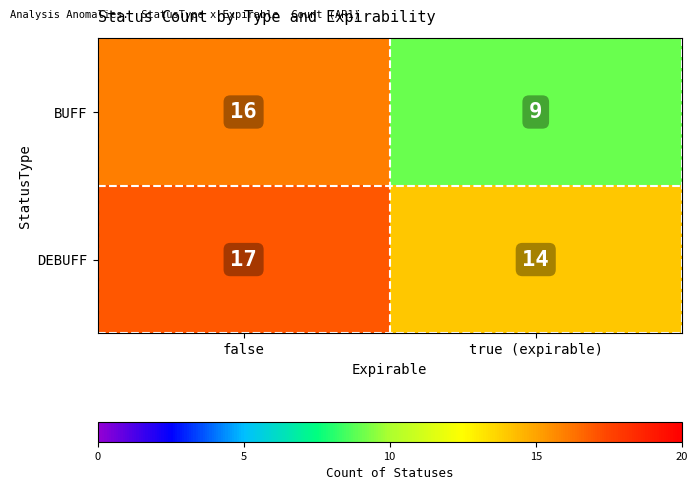

Reading left to right, transcribe all the data shown in this chart.

BUFF: 16	9
DEBUFF: 17	14